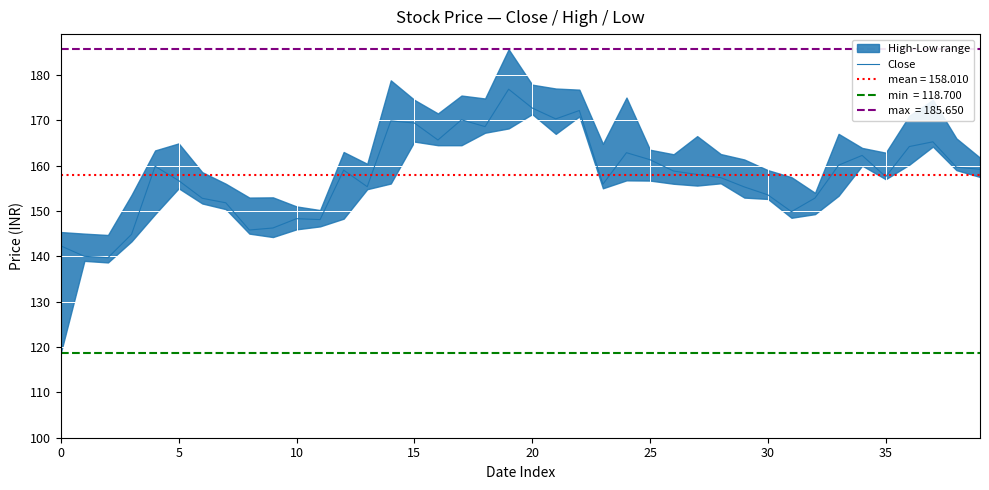

The Close series shows 142.3 at 0. True or false?

True